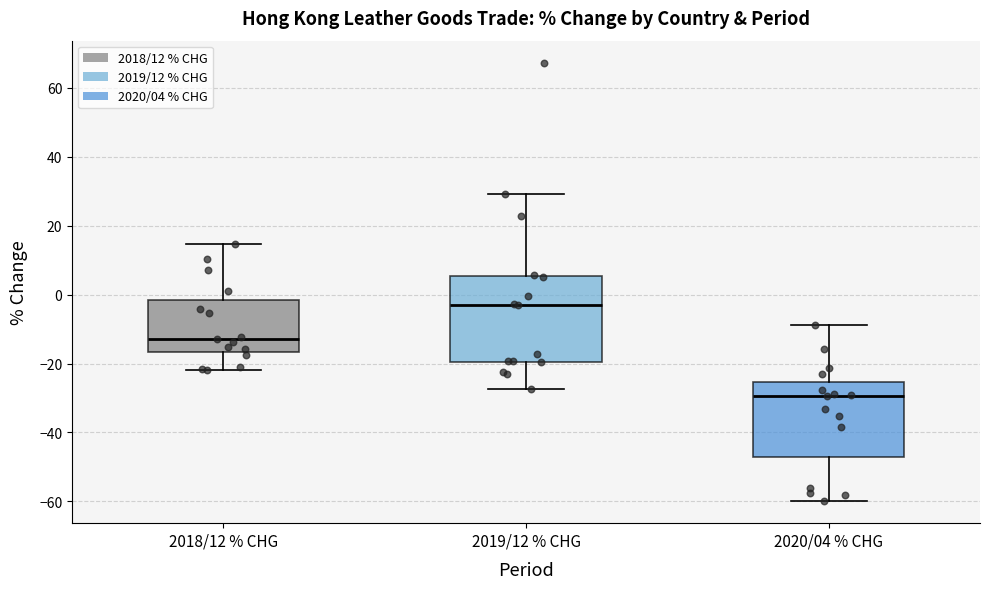

Which box is the tallest, from its lower edge to its upper edge?

2019/12 % CHG